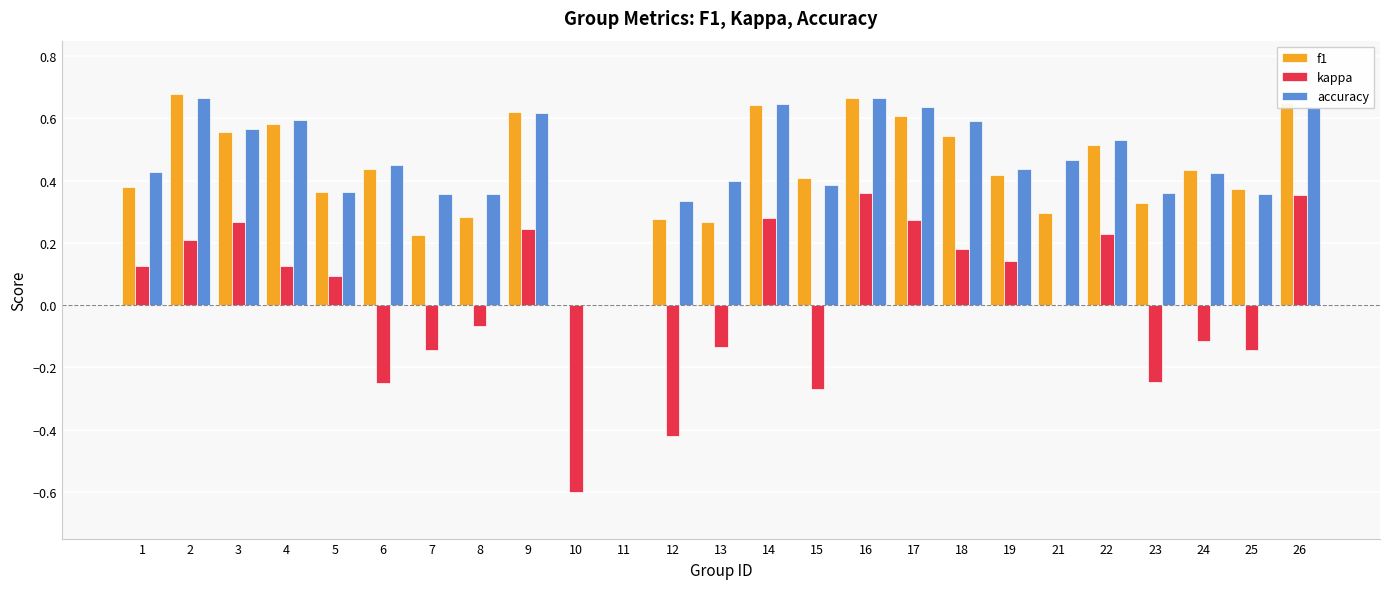

The value of accuracy at 12 is 0.3. True or false?

True